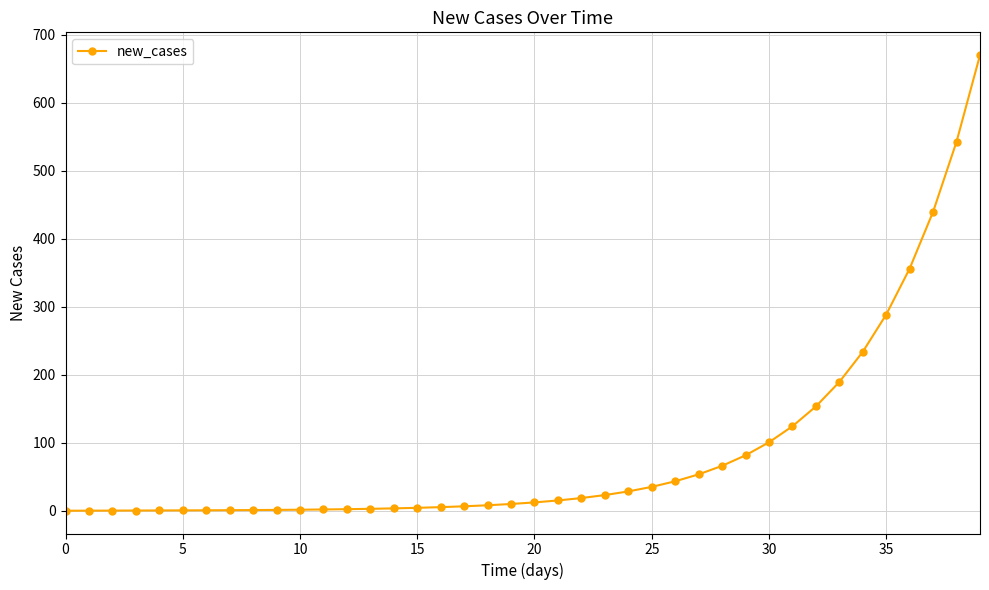

What is the value of the 5th point from the left?

0.4